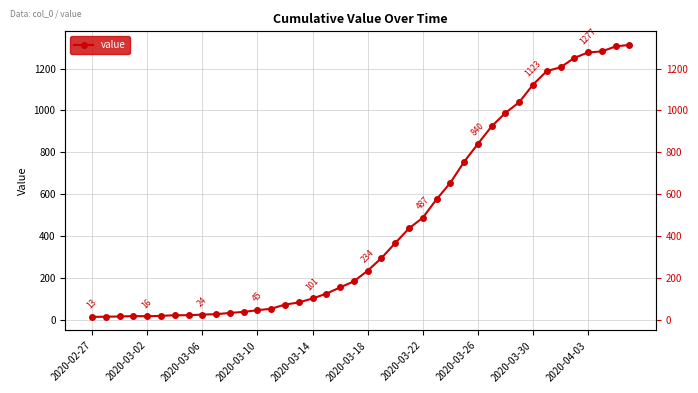

The value at 22 is 366. True or false?

True